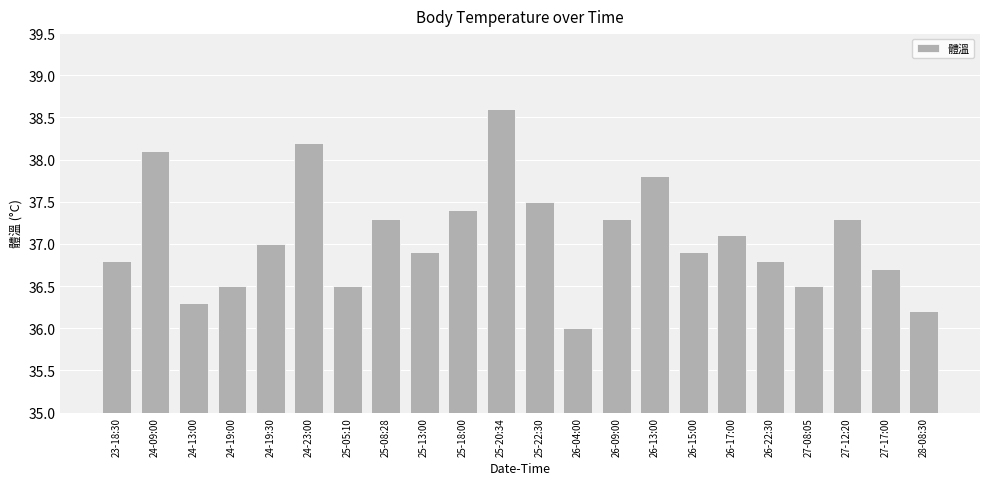

What is the difference between the maximum and minimum values?

2.6